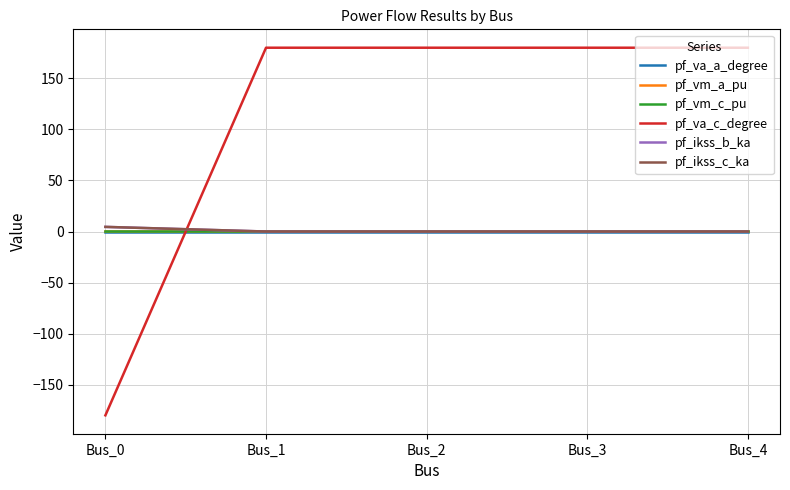

True or false: pf_ikss_c_ka has a value of 4.5 at Bus_0.

True